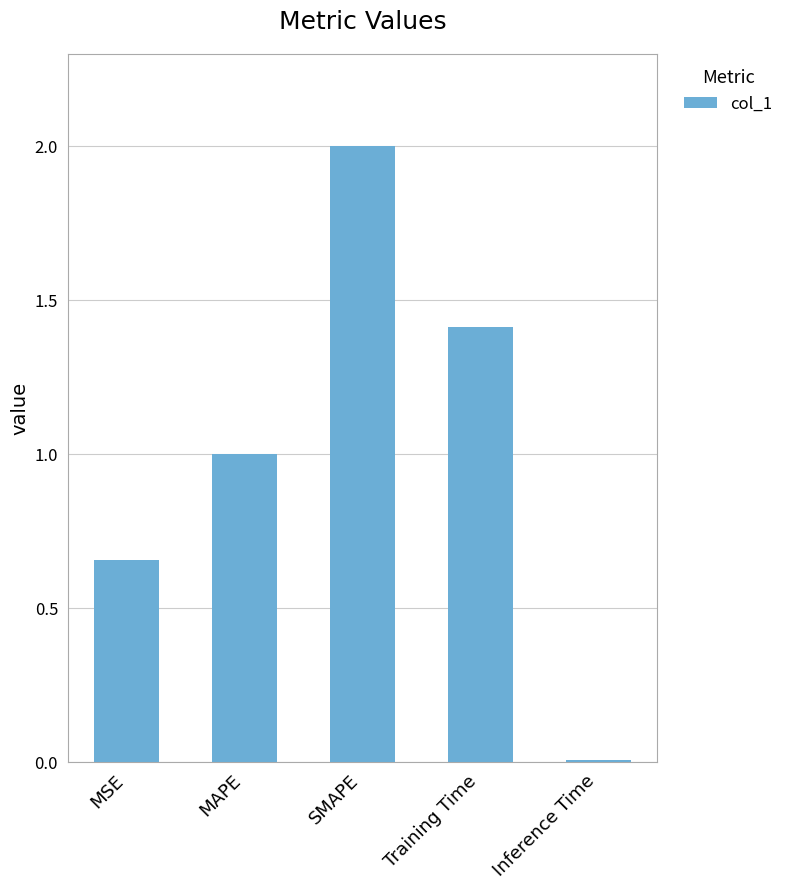

Between MSE and Inference Time, which is larger?

MSE